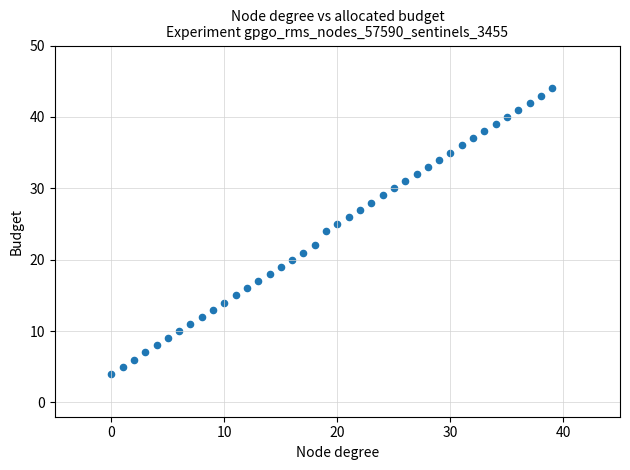

What is the range of Y values (max minus min)?

40